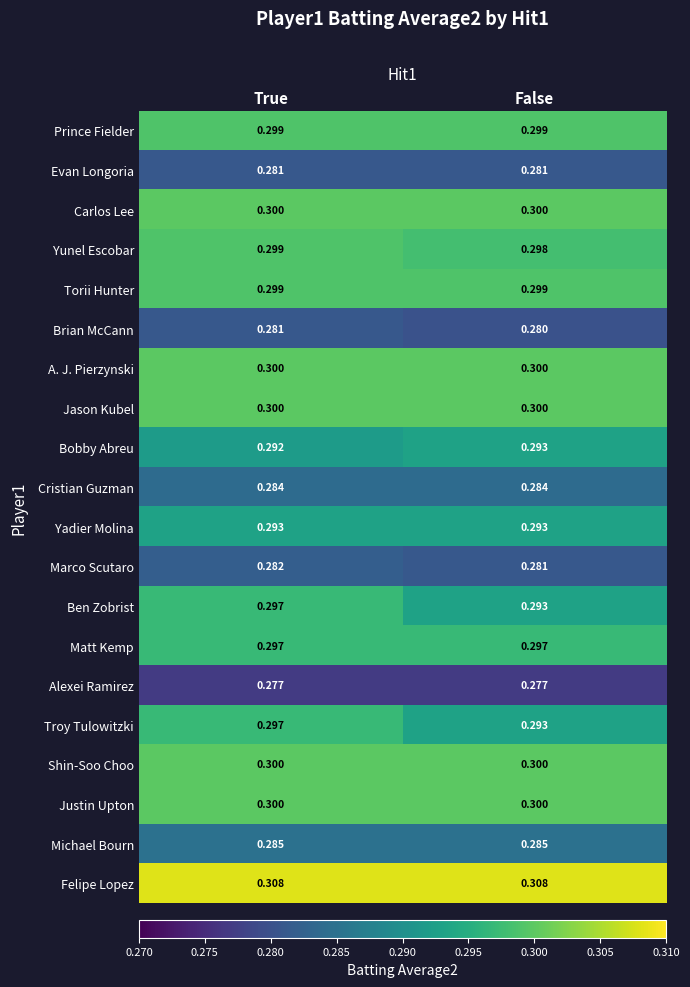

Where is Ben Zobrist nearest to the value 0?

False